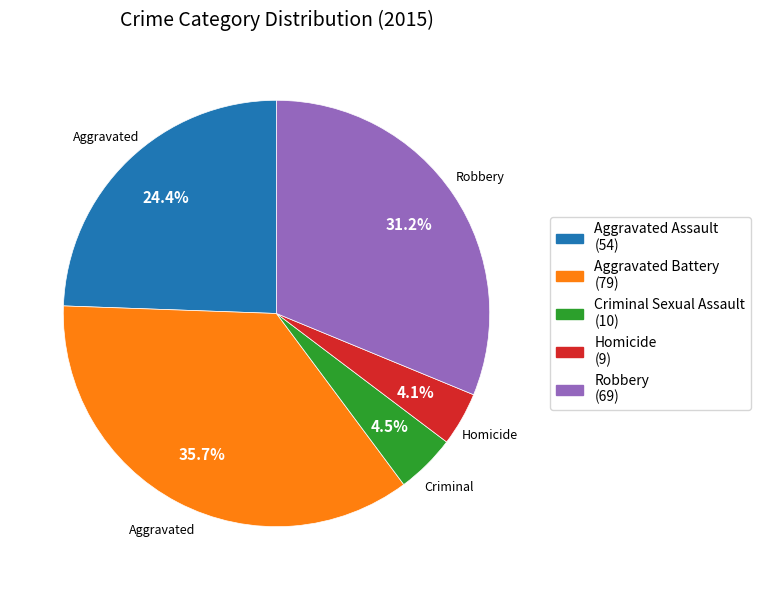

What is the largest slice in the pie chart?

Aggravated Battery